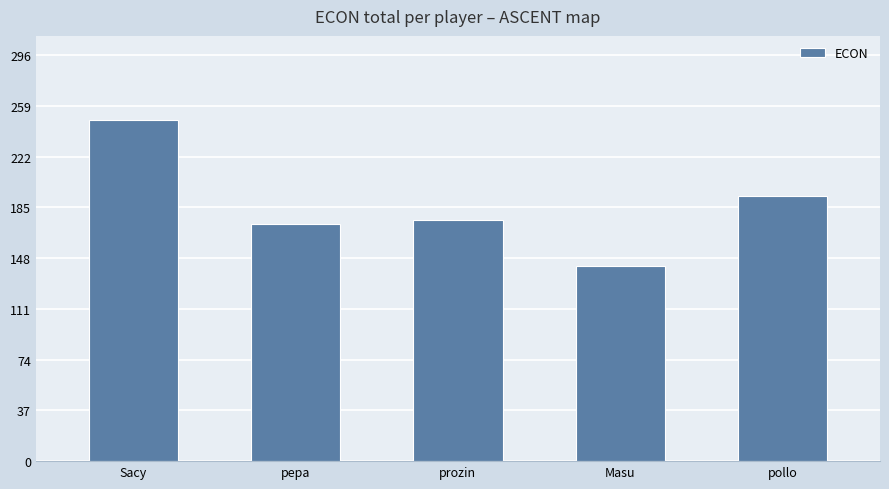

Rank the categories by value from highest to lowest.

Sacy, pollo, prozin, pepa, Masu